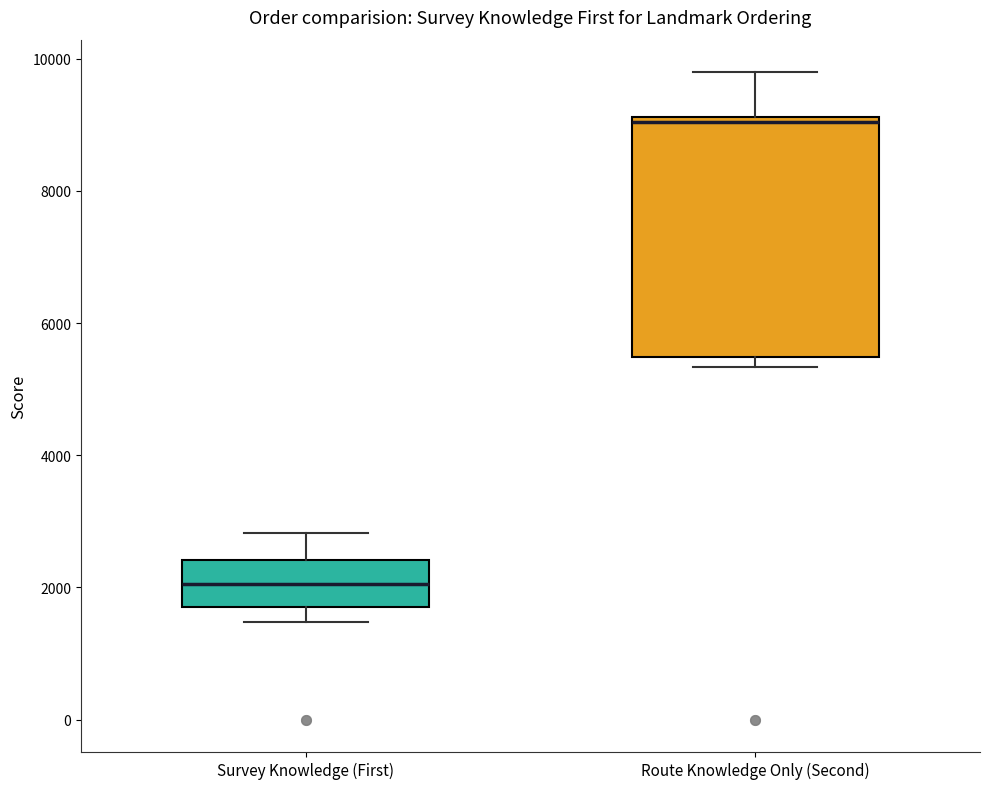

Where does the median line of the box for Route Knowledge Only (Second) sit on the y-axis? The values are not printed on the chart, so give them approximately, as read against the axis.

9000